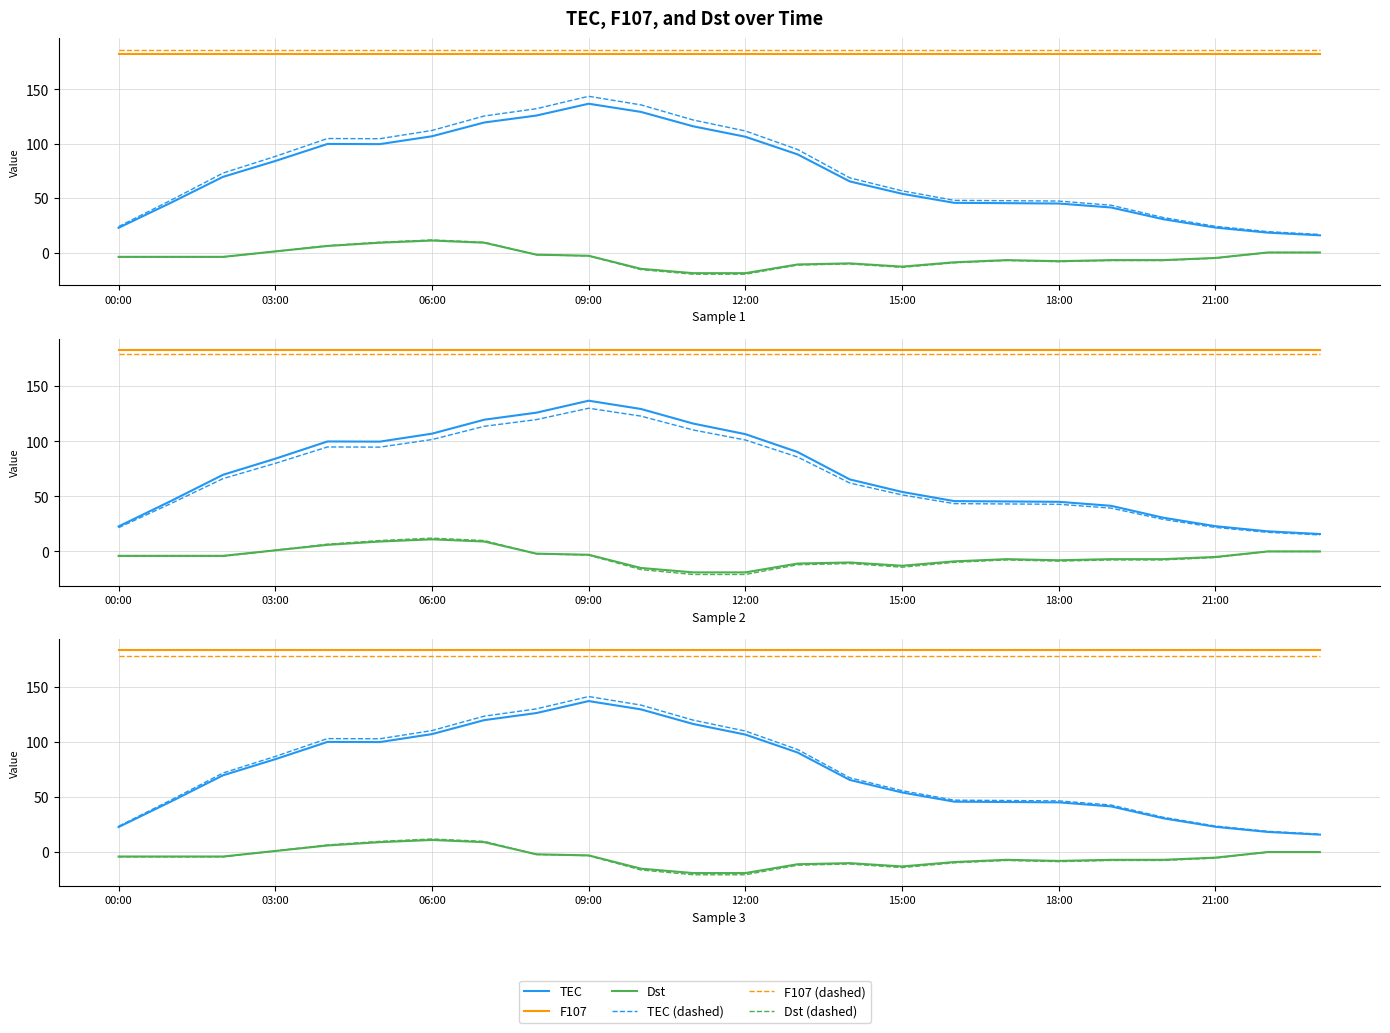

Rank the series at 11 from highest to lowest value.

F107, F107 (dashed), TEC (dashed), TEC, Dst, Dst (dashed)